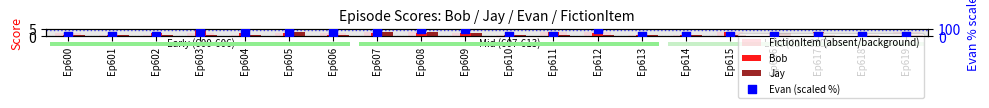

Which series has the widest spread of Y values?

Evan (scaled %)